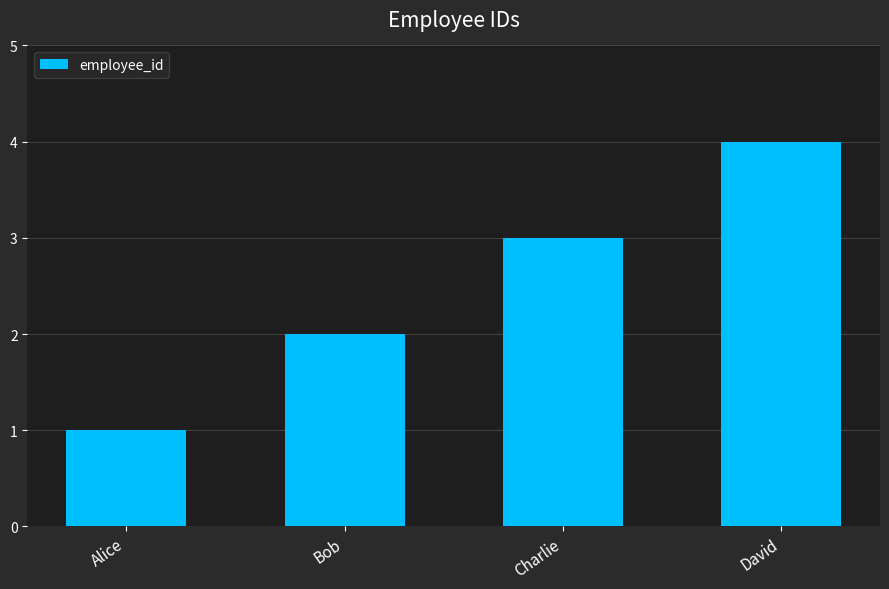

List the labels in order of value, smallest first.

Alice, Bob, Charlie, David